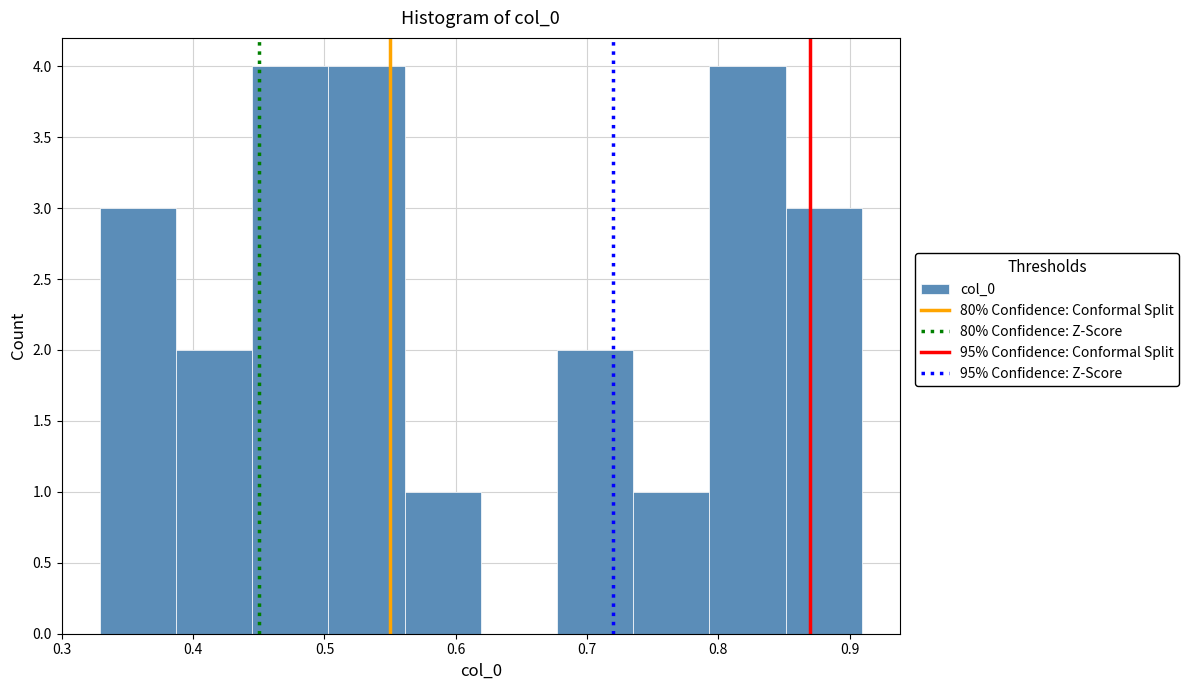

Reading left to right, transcribe this chart: for each bar, give the range it covers on the x-axis and its height. Neither the bar edges nor the heights are printed on the chart, so give them approximately, as read against the axes.

0.33 to 0.39: 3
0.39 to 0.44: 2
0.44 to 0.50: 4
0.50 to 0.56: 4
0.56 to 0.62: 1
0.62 to 0.68: 0
0.68 to 0.74: 2
0.74 to 0.79: 1
0.79 to 0.85: 4
0.85 to 0.91: 3